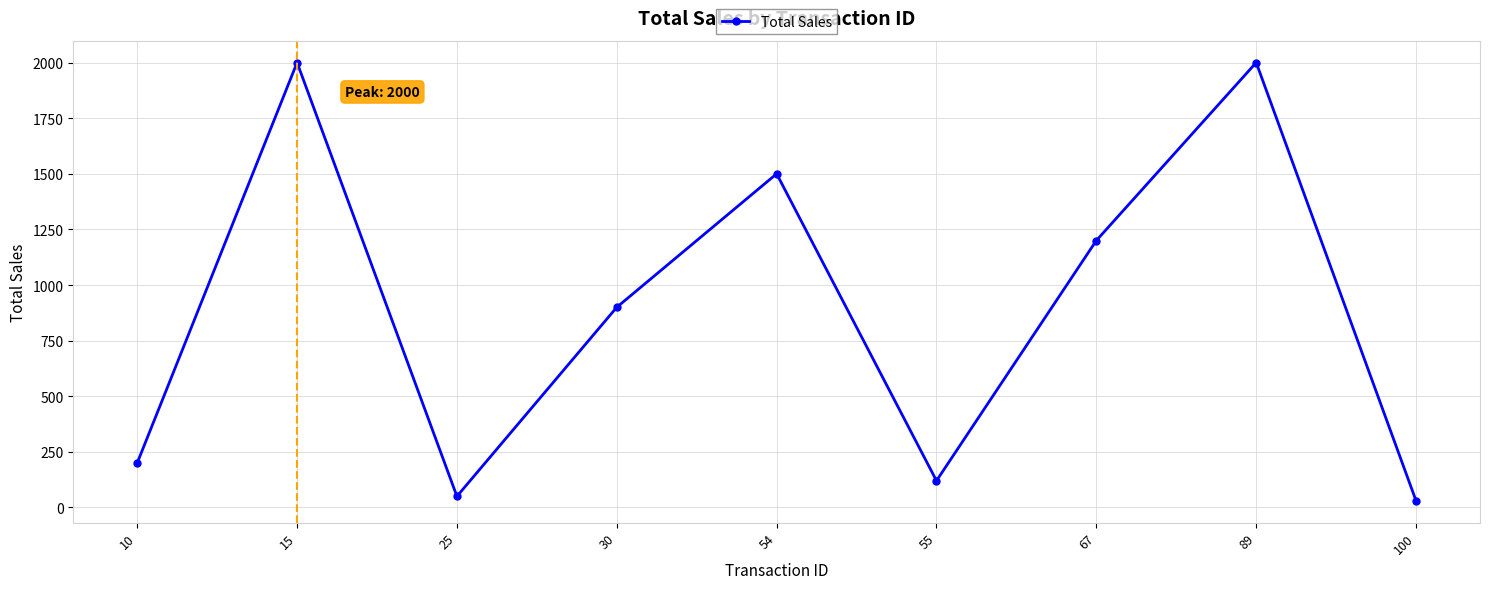

Approximately how many times larger is the value at 100 compared to 25?

0.6